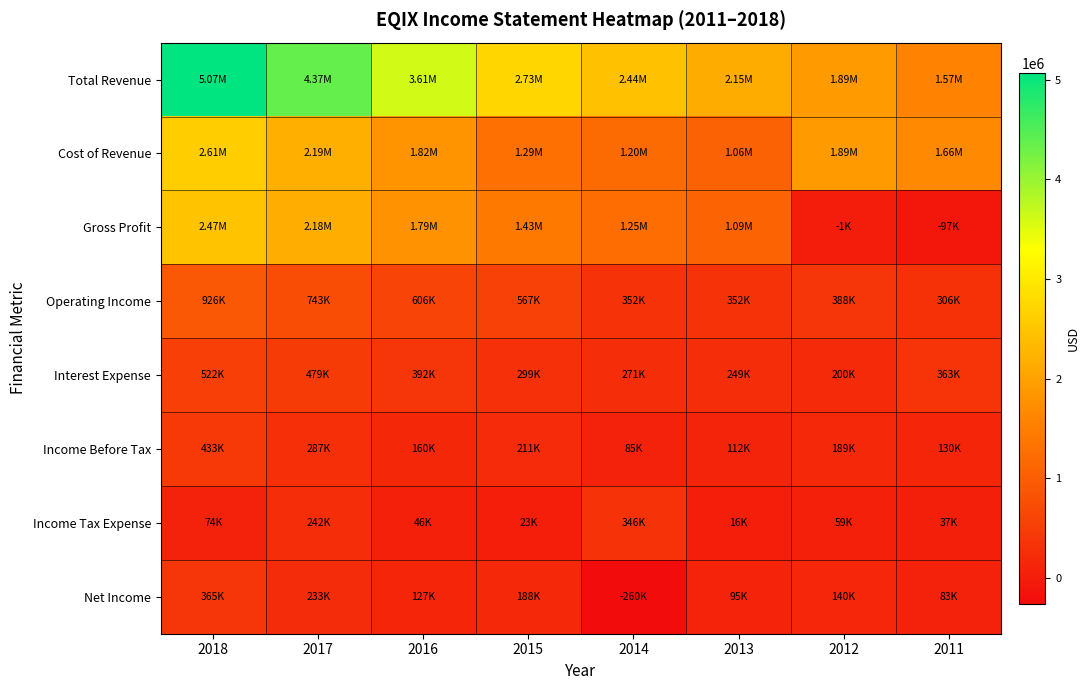

Which series has the largest total across all categories?

Total Revenue